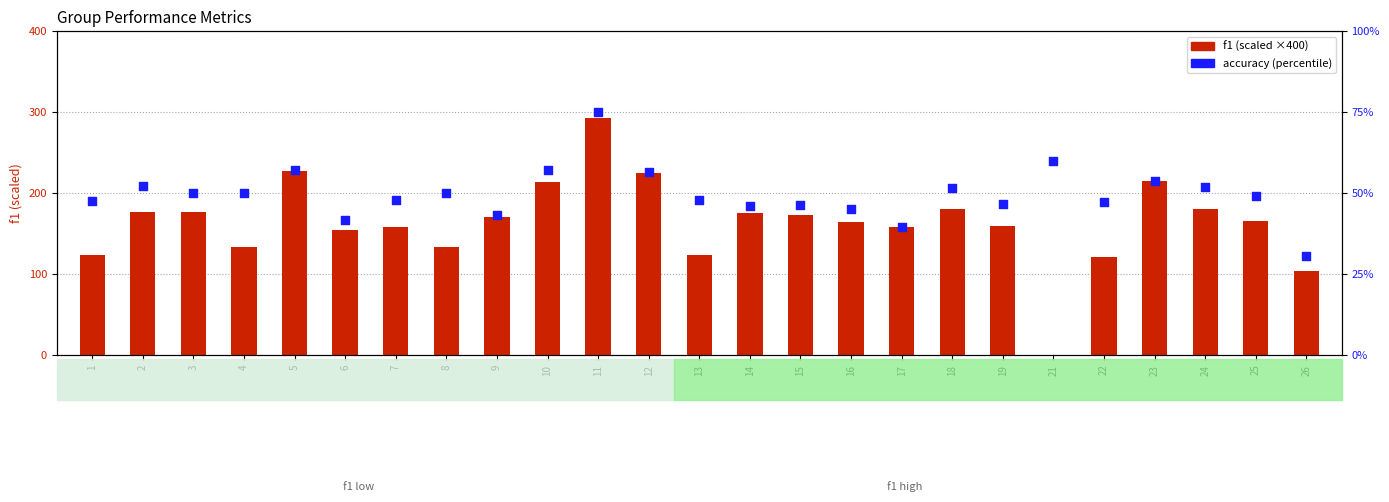

What is the total value across all series at 24?

231.9